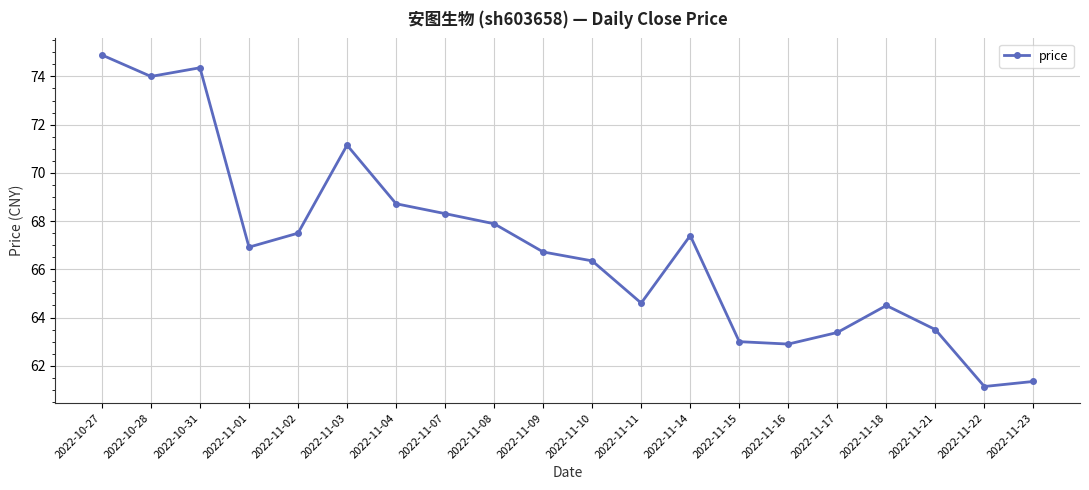

Where is the data nearest to the value 68?

2022-11-08